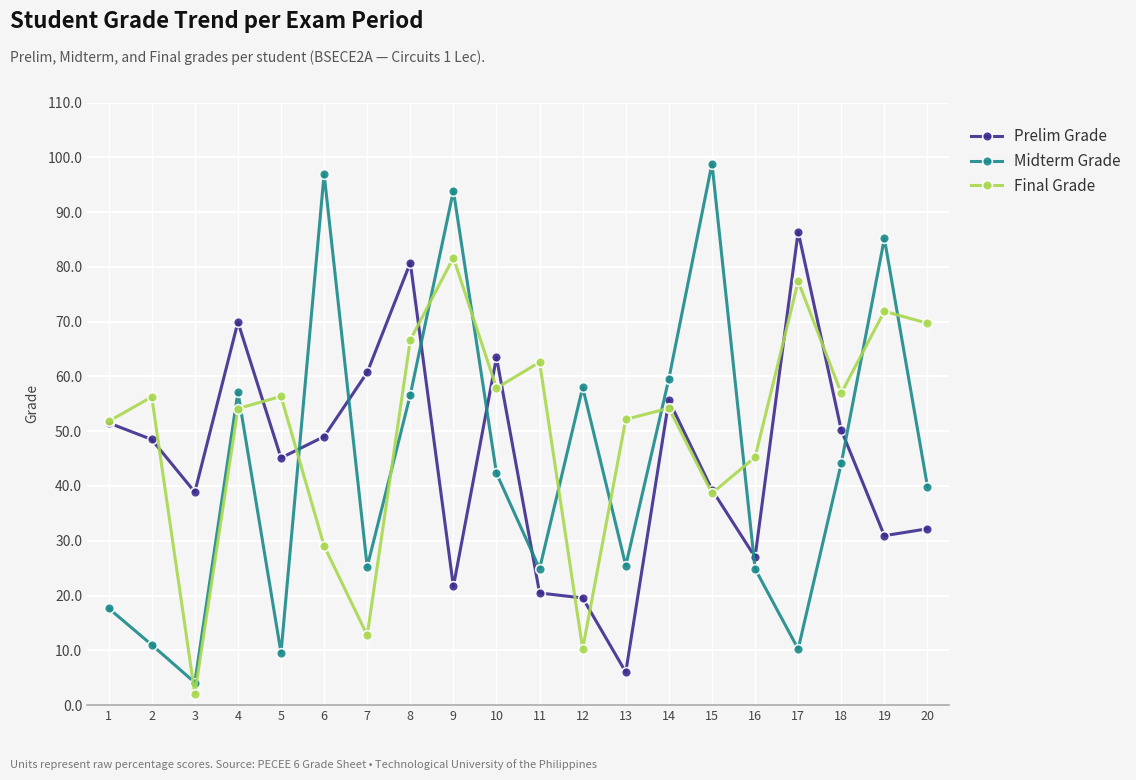

What is the total value across all series at 16?

97.2